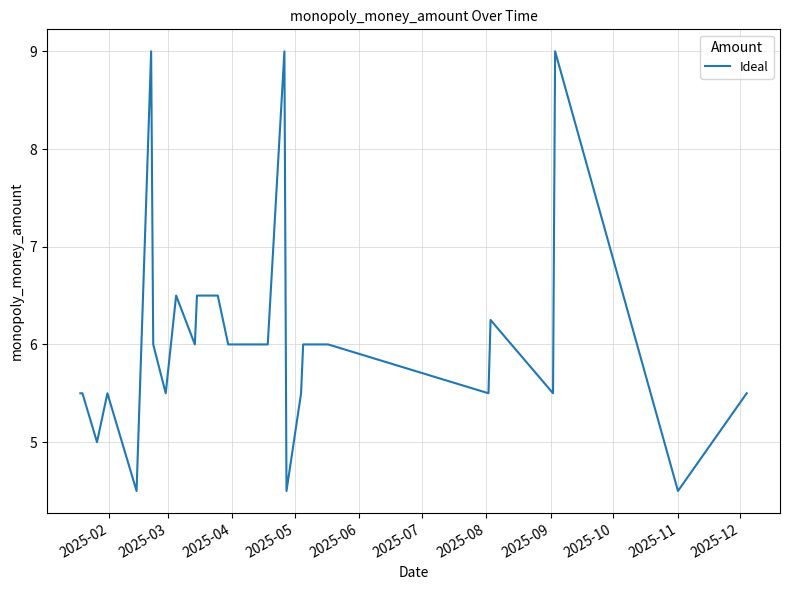

What is the maximum value shown in the chart?

9.0